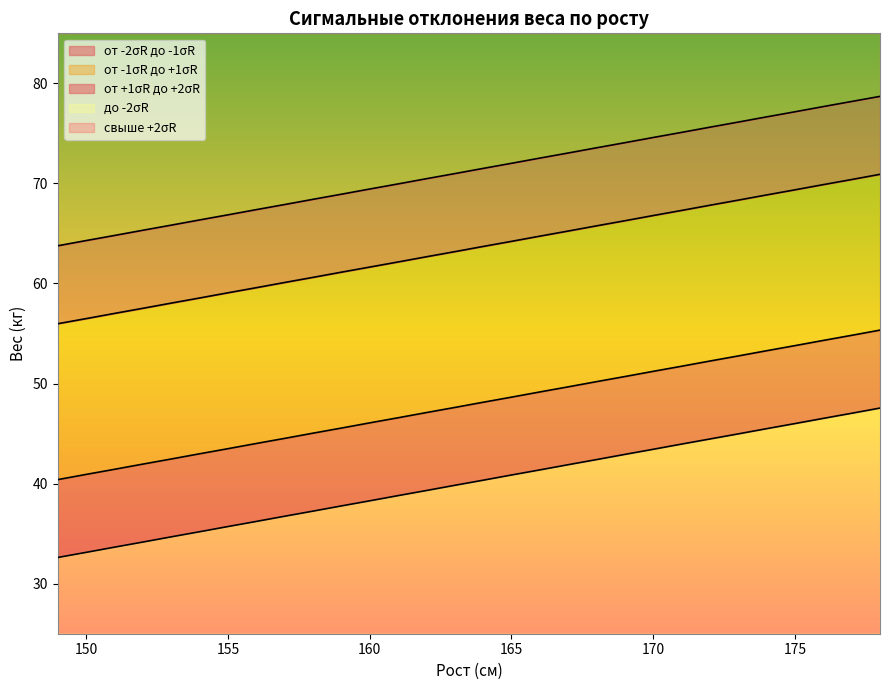

Rank the categories by до -2σR value from lowest to highest.

149, 150, 151, 152, 153, 154, 155, 156, 157, 158, 159, 160, 161, 162, 163, 164, 165, 166, 167, 168, 169, 170, 171, 172, 173, 174, 175, 176, 177, 178